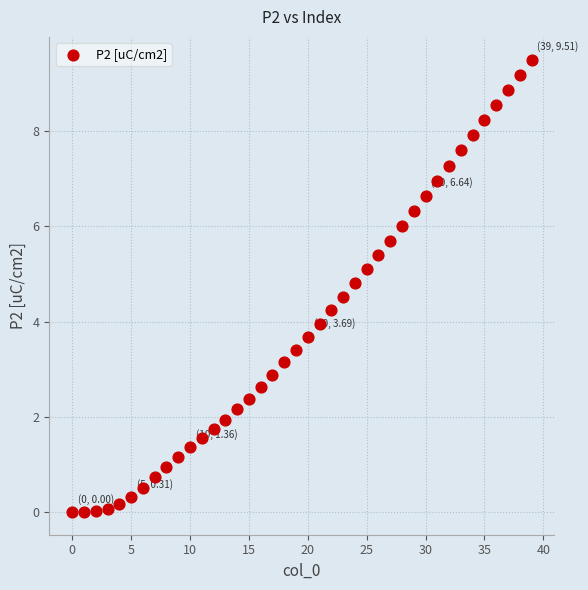

What is the range of Y values (max minus min)?

9.5